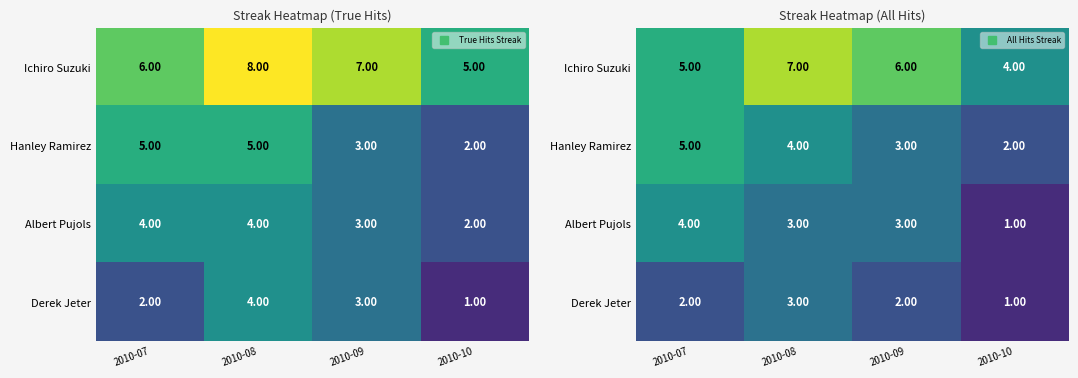

Which label corresponds to the smallest value in the chart?

2010-10